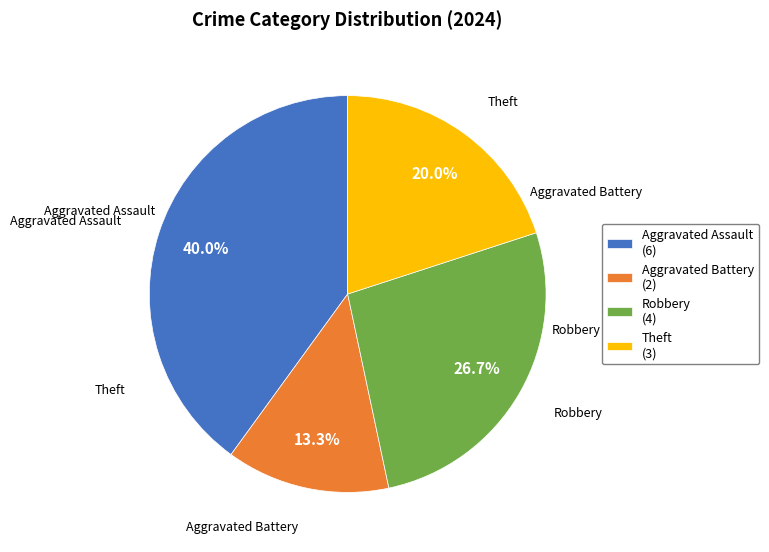

How many slices are in this pie chart?

4